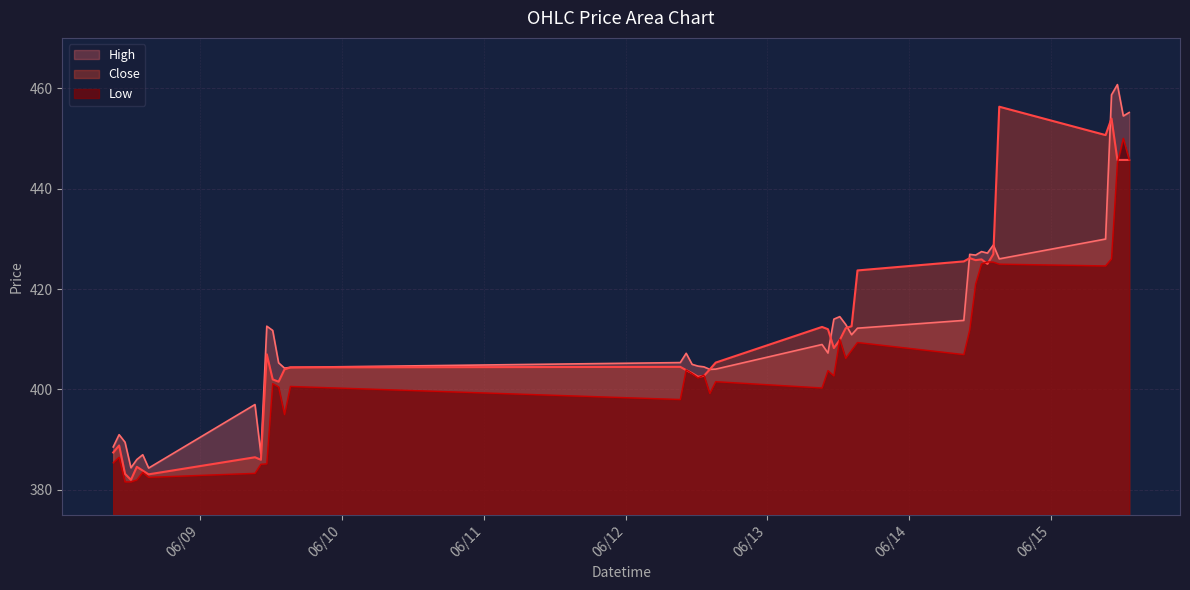

What is the value of the Low point at the 14th from the left?

400.6